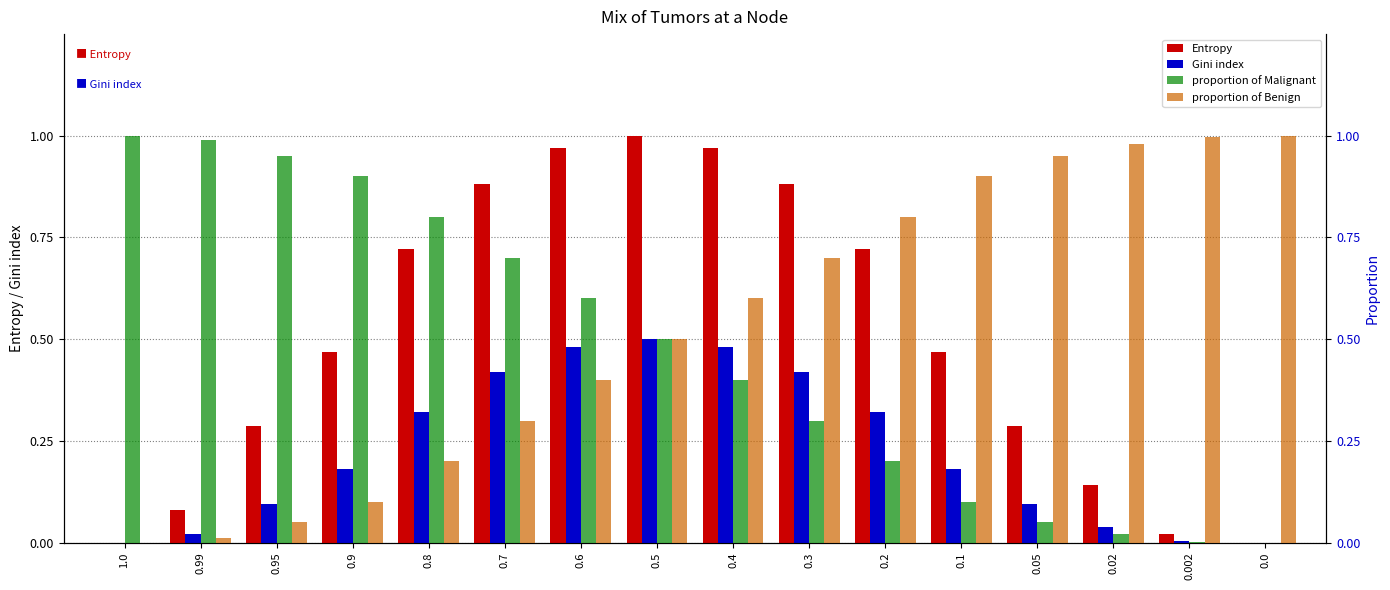

List the series in order of their peak value, highest first.

Entropy, proportion of Malignant, proportion of Benign, Gini index